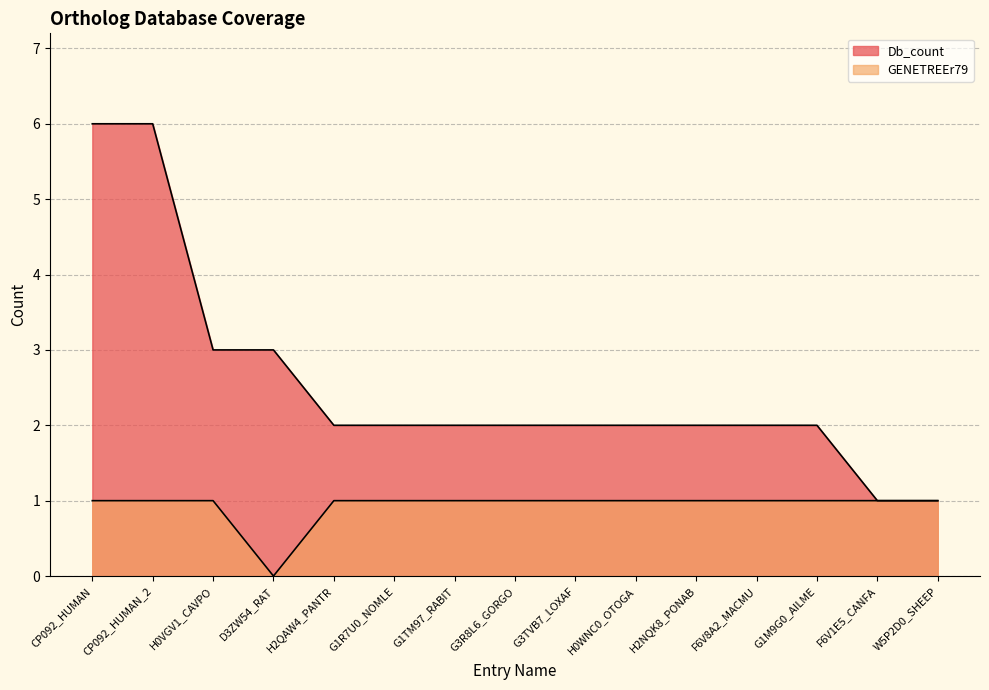

List the labels in order of Db_count value, largest first.

CP092_HUMAN, CP092_HUMAN_2, H0VGV1_CAVPO, D3ZW54_RAT, H2QAW4_PANTR, G1R7U0_NOMLE, G1TM97_RABIT, G3R8L6_GORGO, G3TVB7_LOXAF, H0WNC0_OTOGA, H2NQK8_PONAB, F6V8A2_MACMU, G1M9G0_AILME, F6V1E5_CANFA, W5P2D0_SHEEP